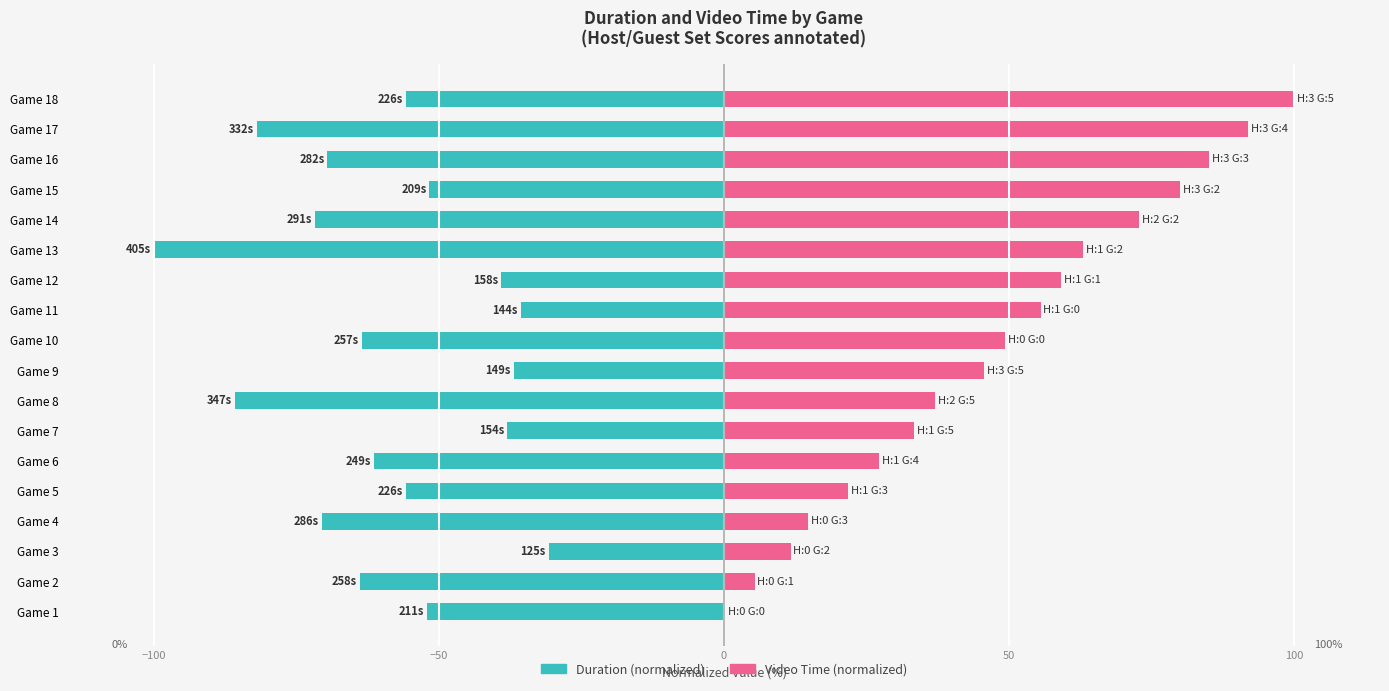

How many categories are shown in the chart?

18